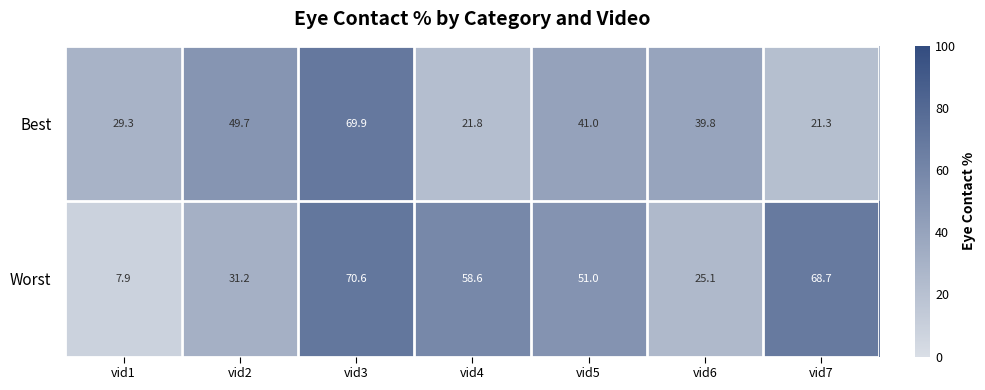

True or false: Worst has a value of 58.6 at vid4.

True